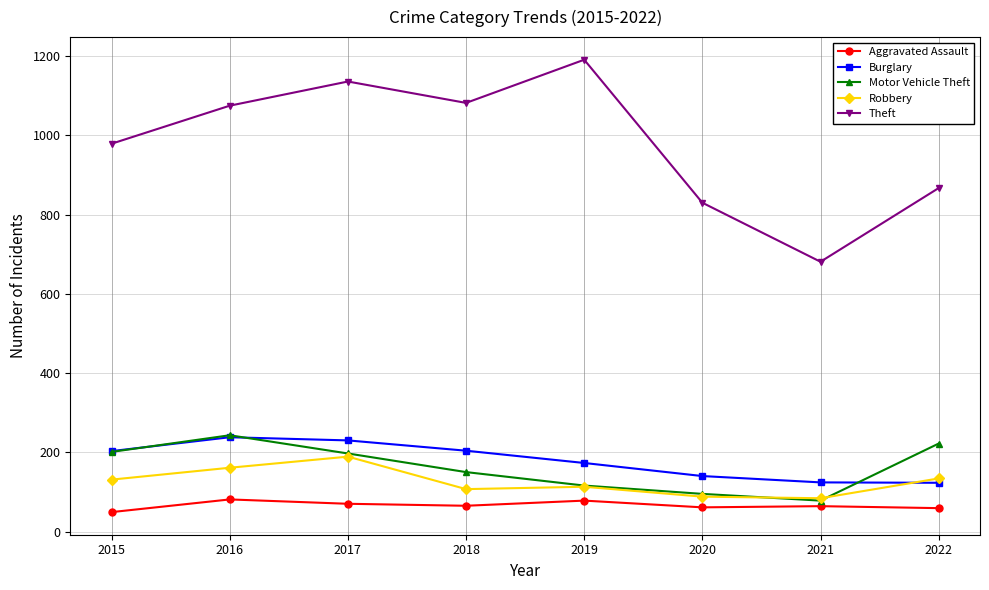

At how many categories does at least one series exceed 159?

8